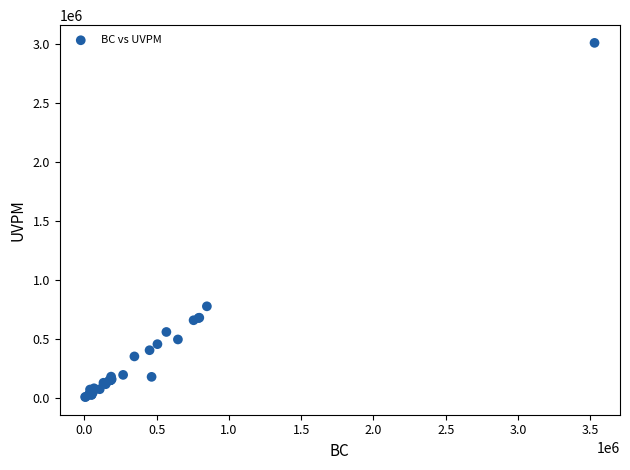

What Y value in the scatter plot is closest to 1507939?

776091